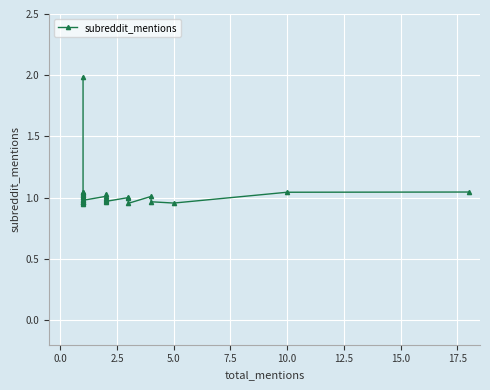

Reading right to left, transcribe all the data shown in this chart.

1.0	1.0	1.0	1.0	1.0	1.0	1.0	1.0	1.0	1.0	1.0	1.0	1.0	1.0	1.0	1.0	1.0	1.0	1.0	1.0	1.0	1.0	1.0	1.0	1.0	1.0	1.0	1.0	1.0	1.0	1.0	1.0	1.0	1.0	2.0